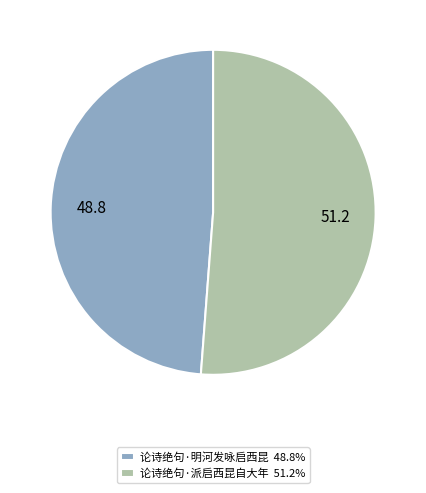

Is the sum of 论诗绝句·明河发咏启西昆 48.8% and 论诗绝句·派启西昆自大年 51.2% greater than half?

Yes